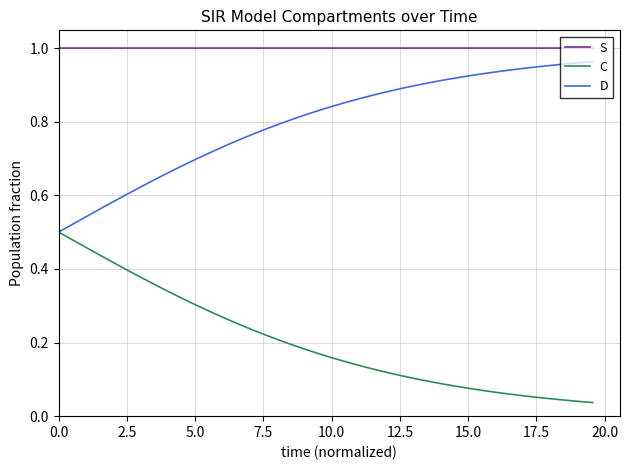

Rank the series by their average value, from lowest to highest.

C, D, S